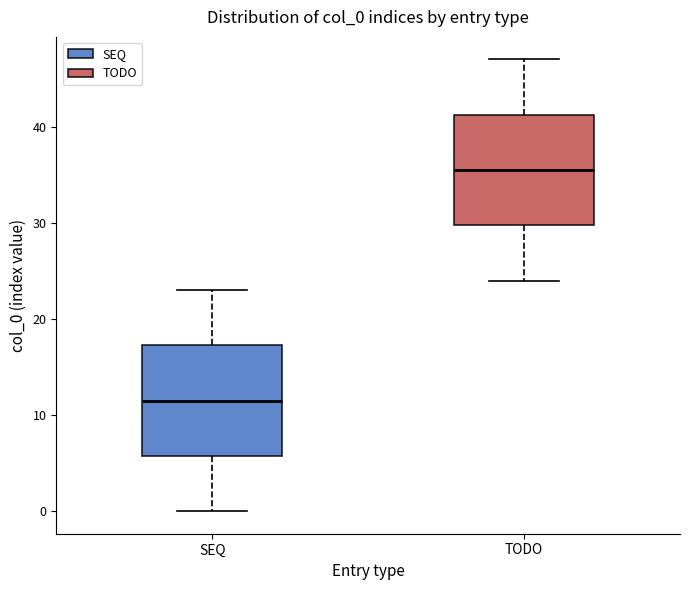

Which box's median line is the highest?

TODO